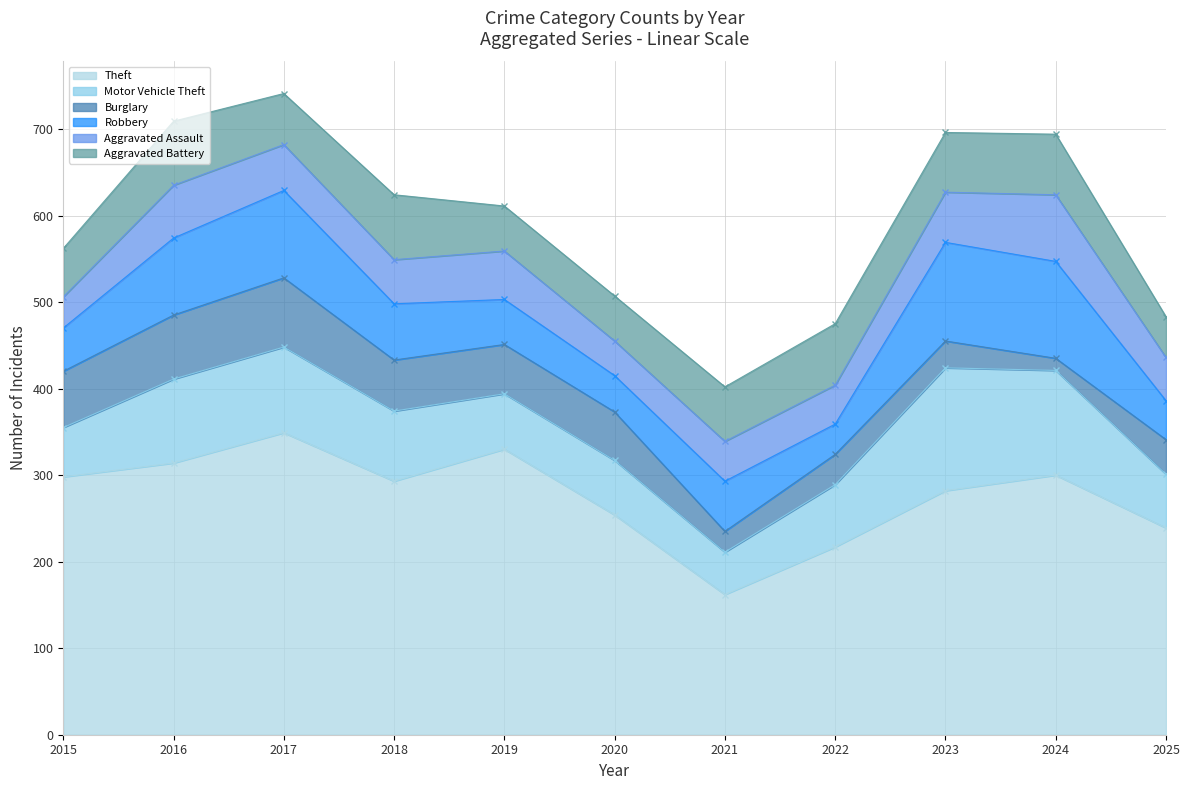

True or false: Aggravated Battery has a value of 74 at 2016.

True